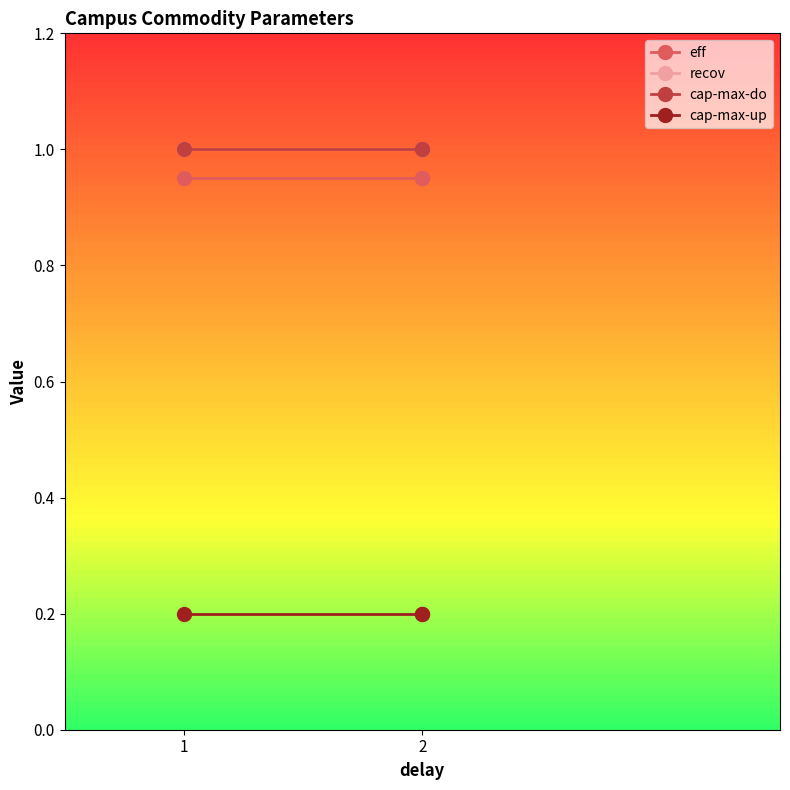

What value does the recov series have at 2?

1.0